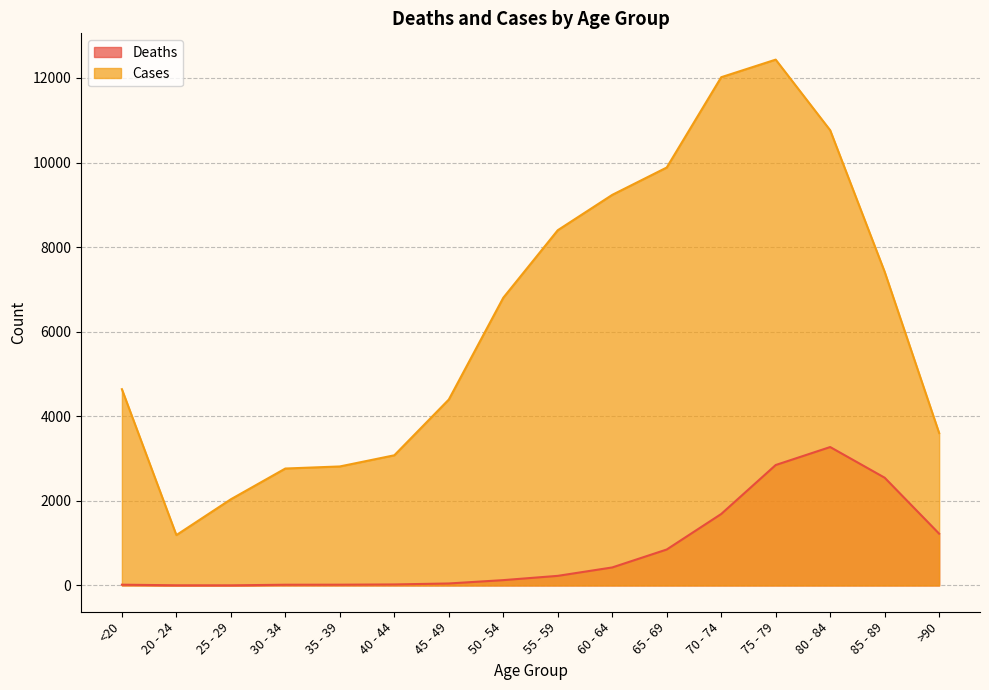

The value of Cases at 55 - 59 is 13832. True or false?

False